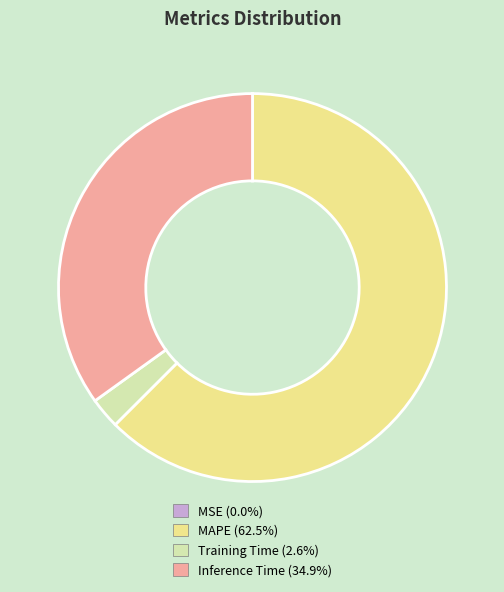

Combined, do Training Time (2.6%) and Inference Time (34.9%) account for over 50%?

No